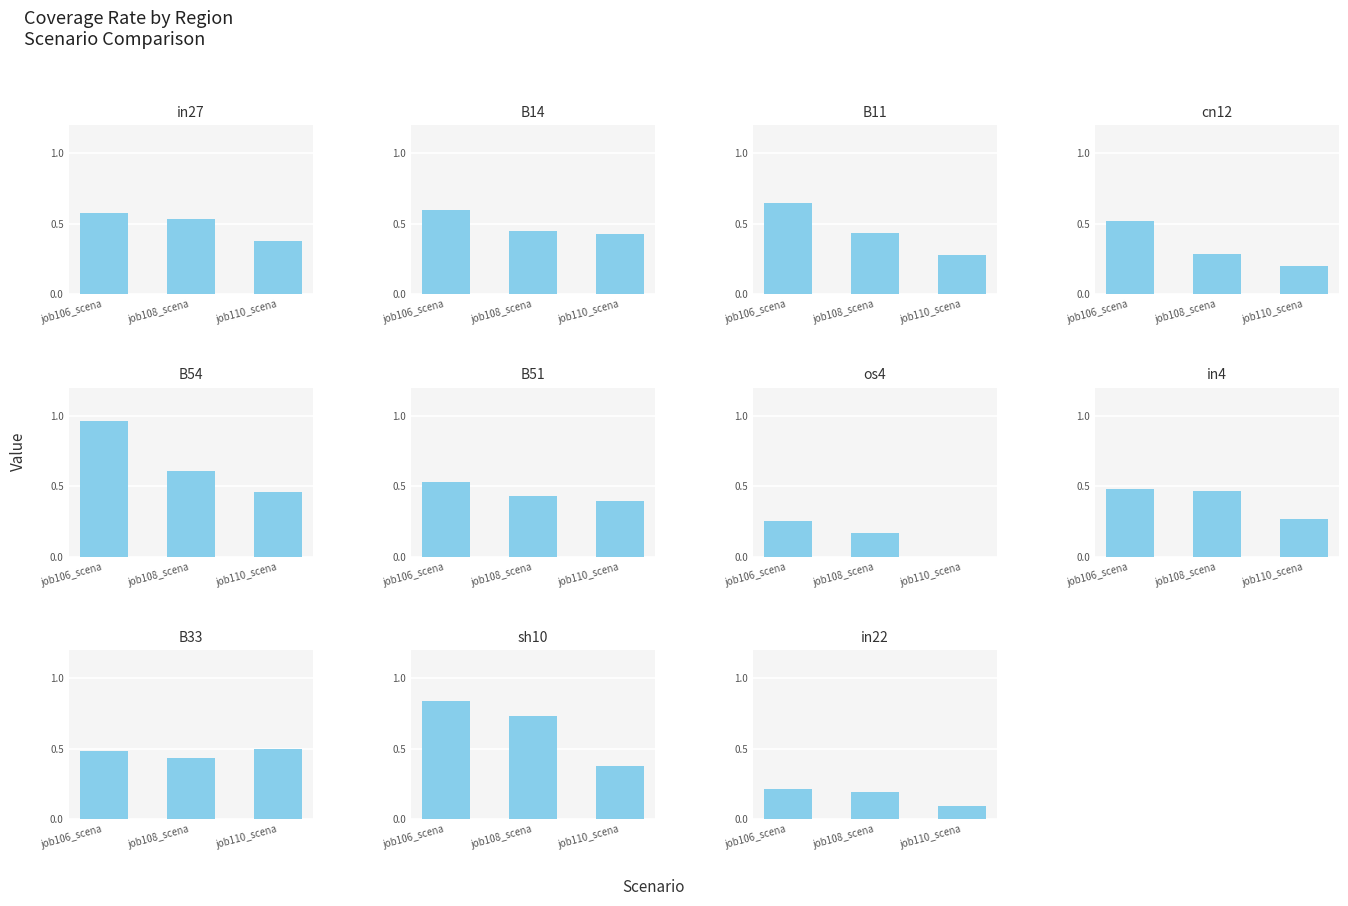

At which category is the sum across all series the highest?

B54